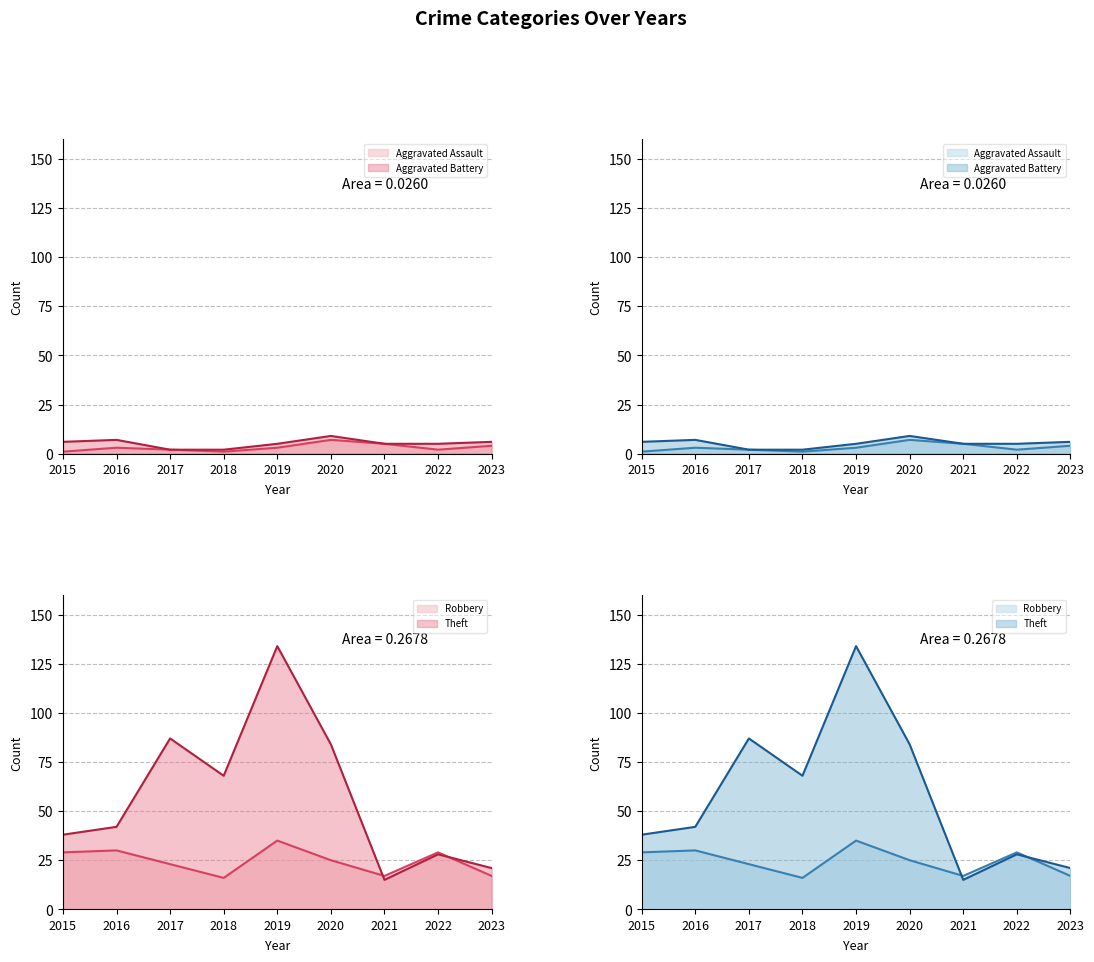

Reading left to right, transcribe all the data shown in this chart.

Aggravated Assault: 2015=1	2016=3	2017=2	2018=1	2019=3	2020=7	2021=5	2022=2	2023=4
Aggravated Battery: 2015=6	2016=7	2017=2	2018=2	2019=5	2020=9	2021=5	2022=5	2023=6
Robbery: 2015=29	2016=30	2017=23	2018=16	2019=35	2020=25	2021=17	2022=29	2023=17
Theft: 2015=38	2016=42	2017=87	2018=68	2019=134	2020=84	2021=15	2022=28	2023=21